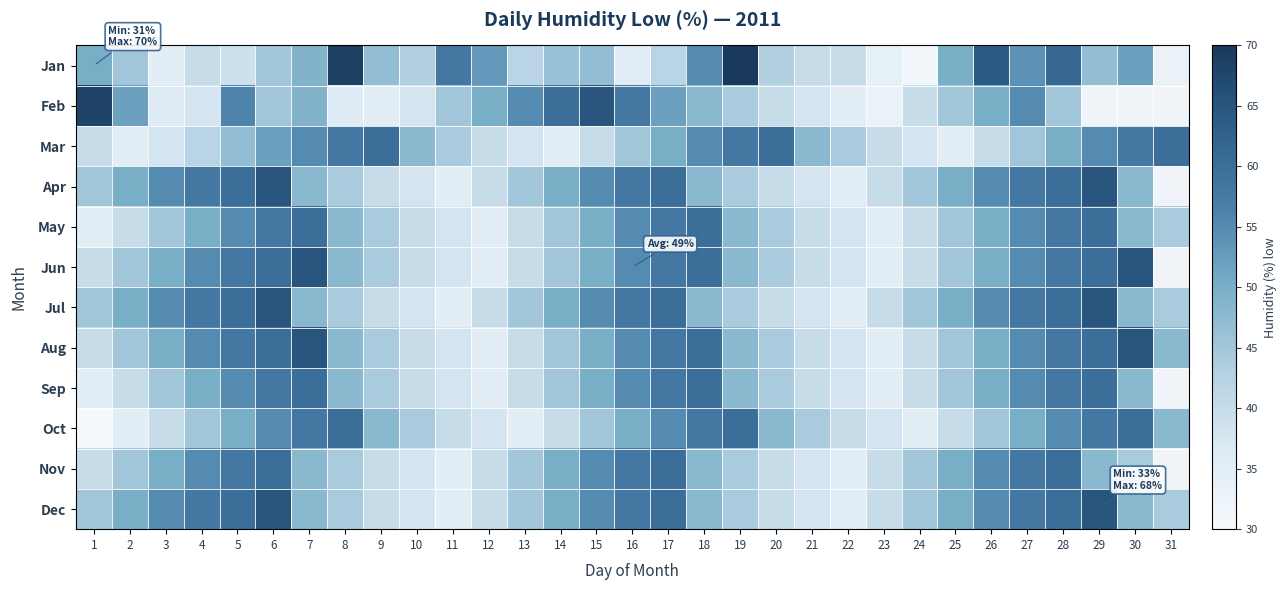

Is the value of Jul at 13 greater than the value of Aug at 10?

Yes